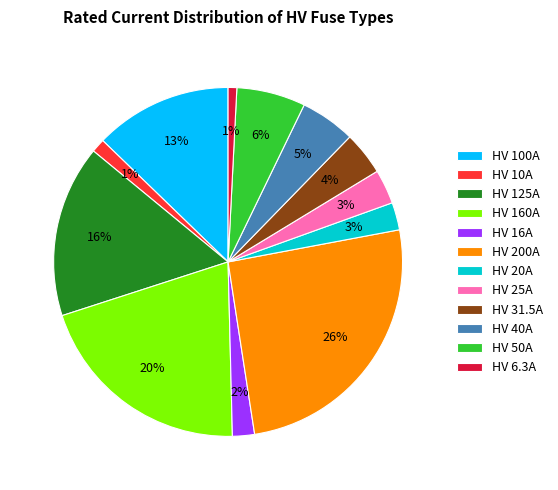

To the nearest percent, what portion does HV 40A represent?

5%